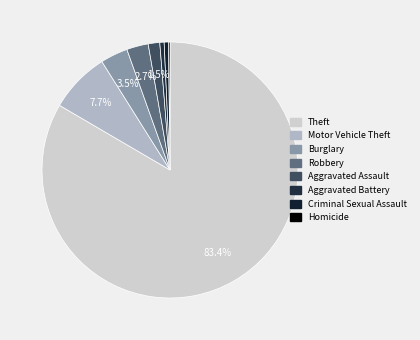

How much of the chart is everything except Robbery?

97.3%